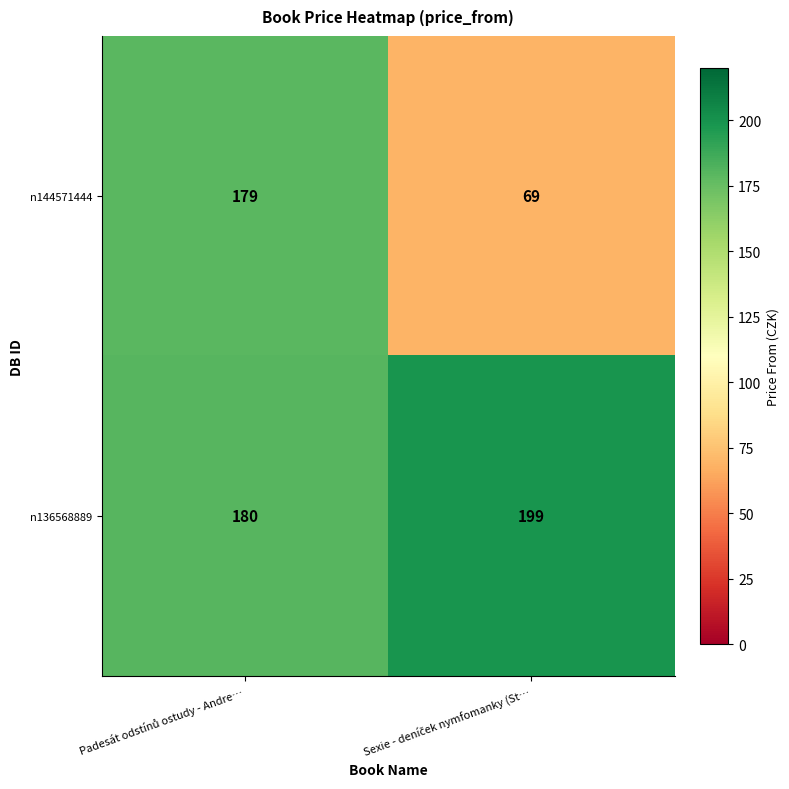

What is the average value of the n136568889 series?

190